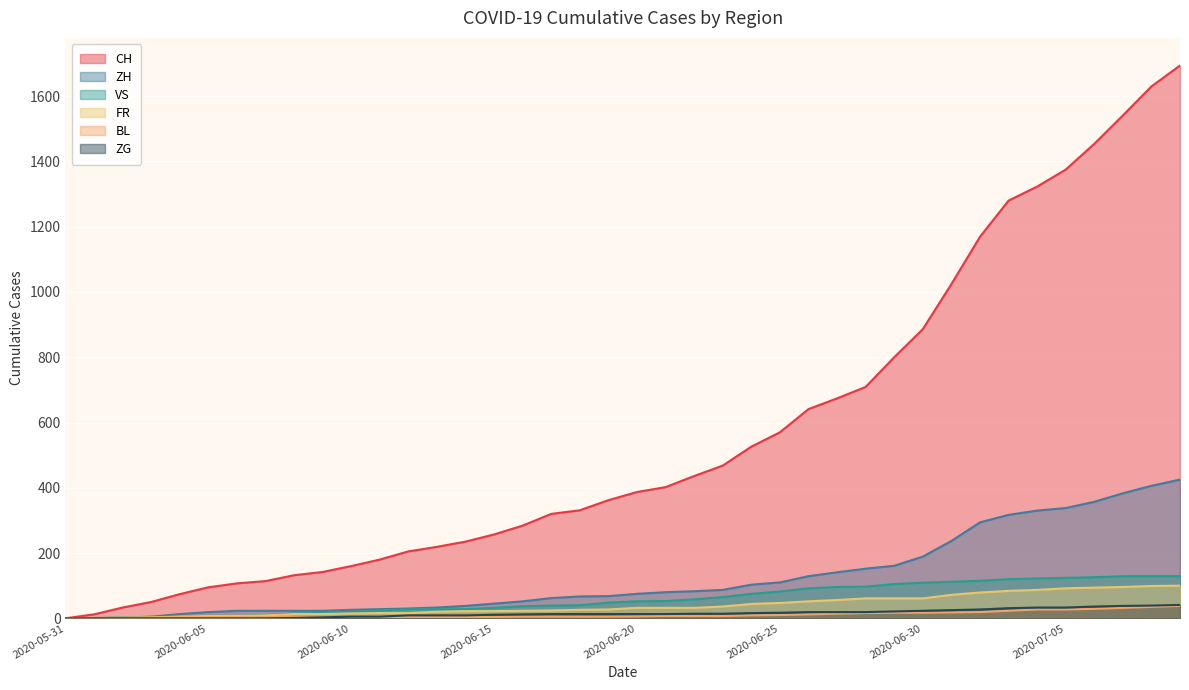

Which series changed the most between 2020-06-15 and 2020-06-29?

CH